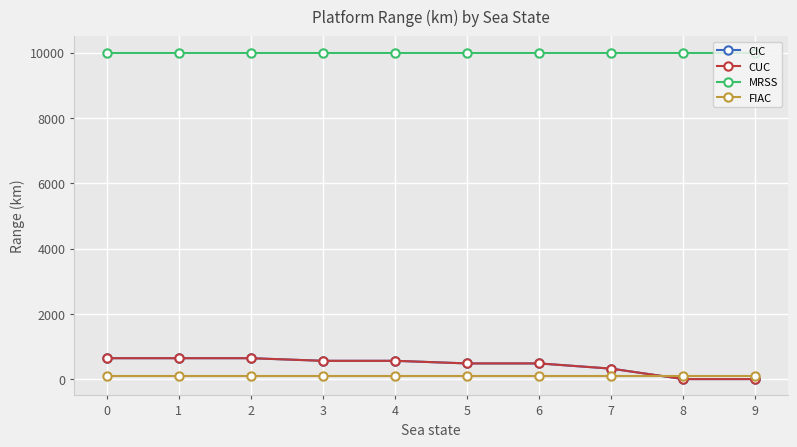

What is the sum of all CUC values?

4320